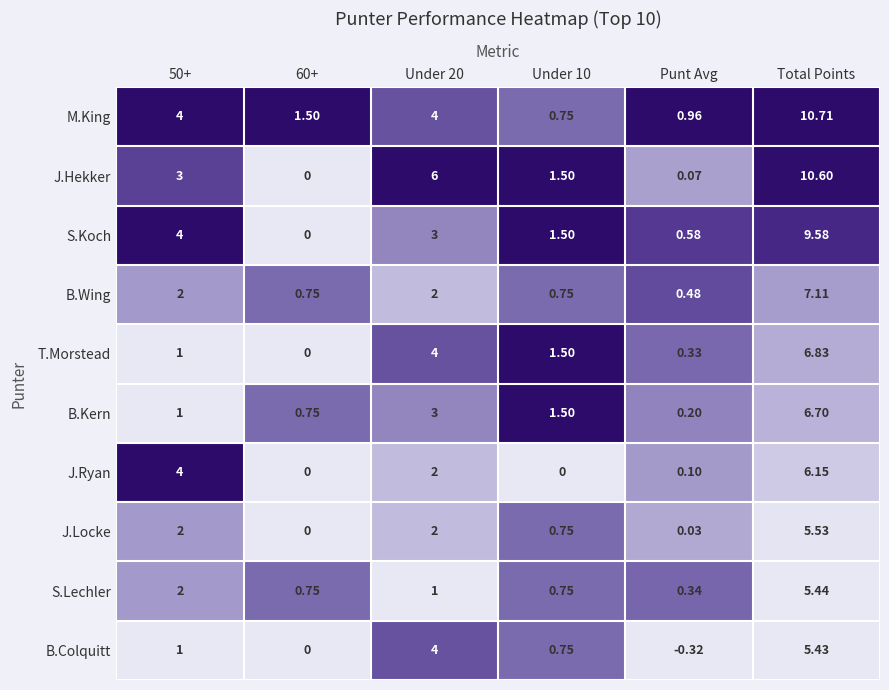

List the series in order of their peak value, highest first.

M.King, J.Hekker, S.Koch, B.Wing, T.Morstead, B.Kern, J.Ryan, J.Locke, S.Lechler, B.Colquitt